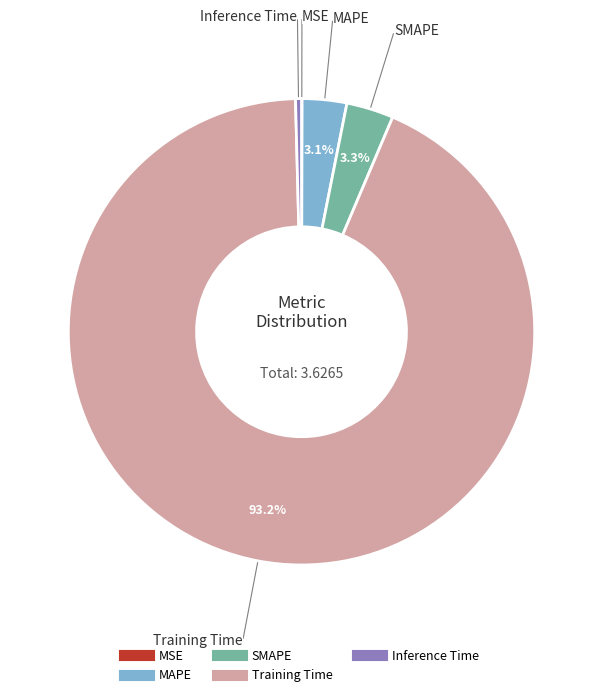

Is it true that MAPE is 3% of the pie?

True